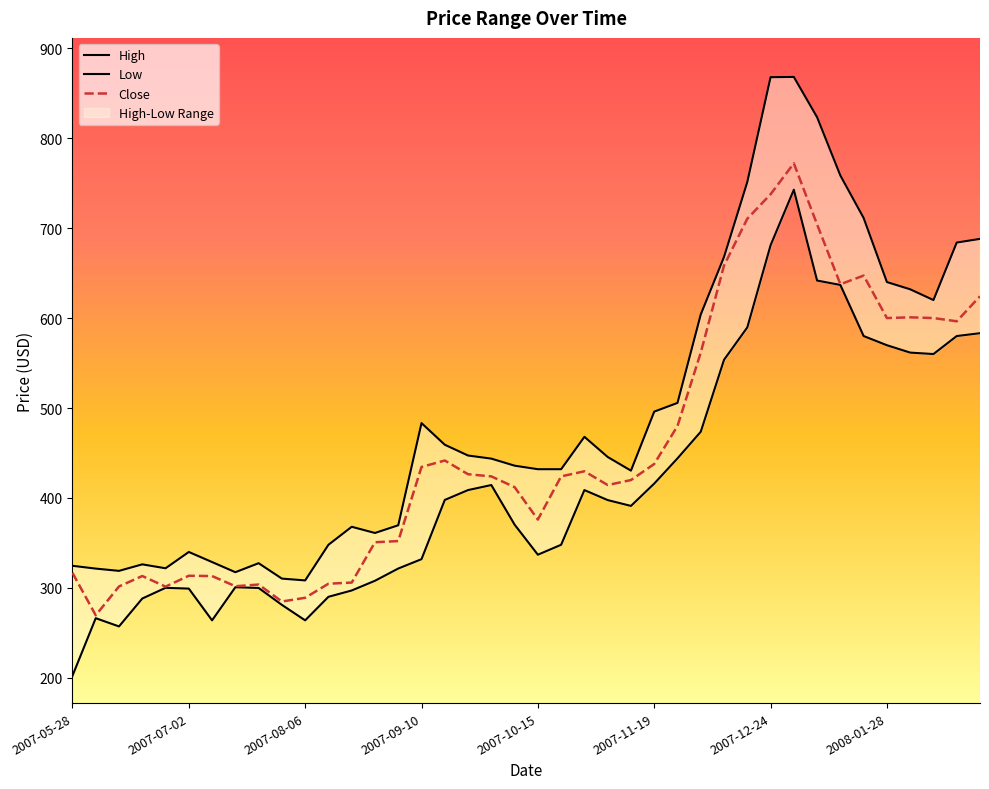

What is the sum of the High values at 2007-10-15 and 2007-09-10?

915.2